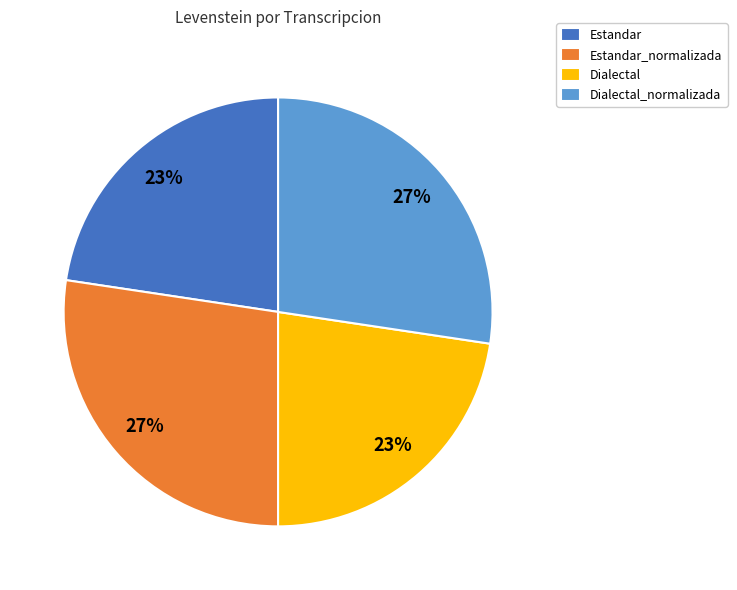

Does Dialectal account for over 50% of the chart?

No